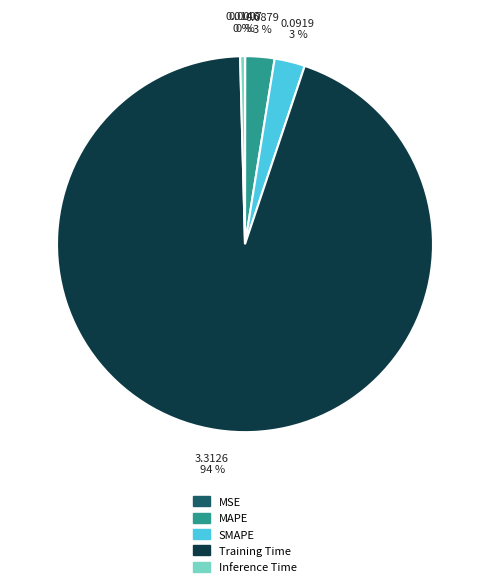

Between Training Time and Inference Time, which is larger?

Training Time